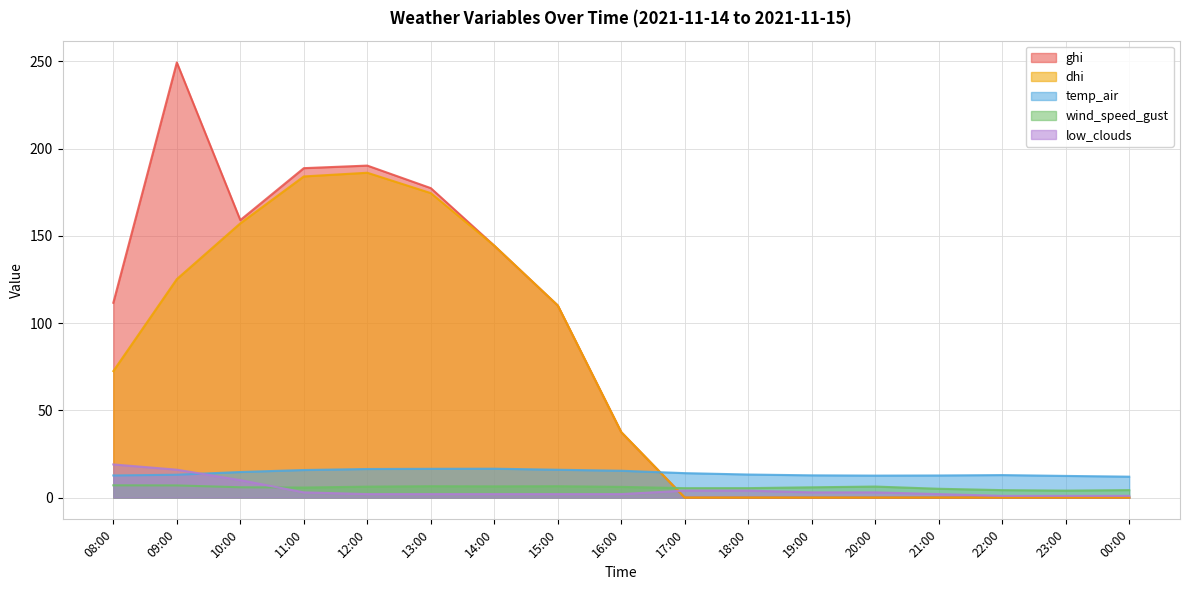

What is the maximum value for wind_speed_gust?

7.0